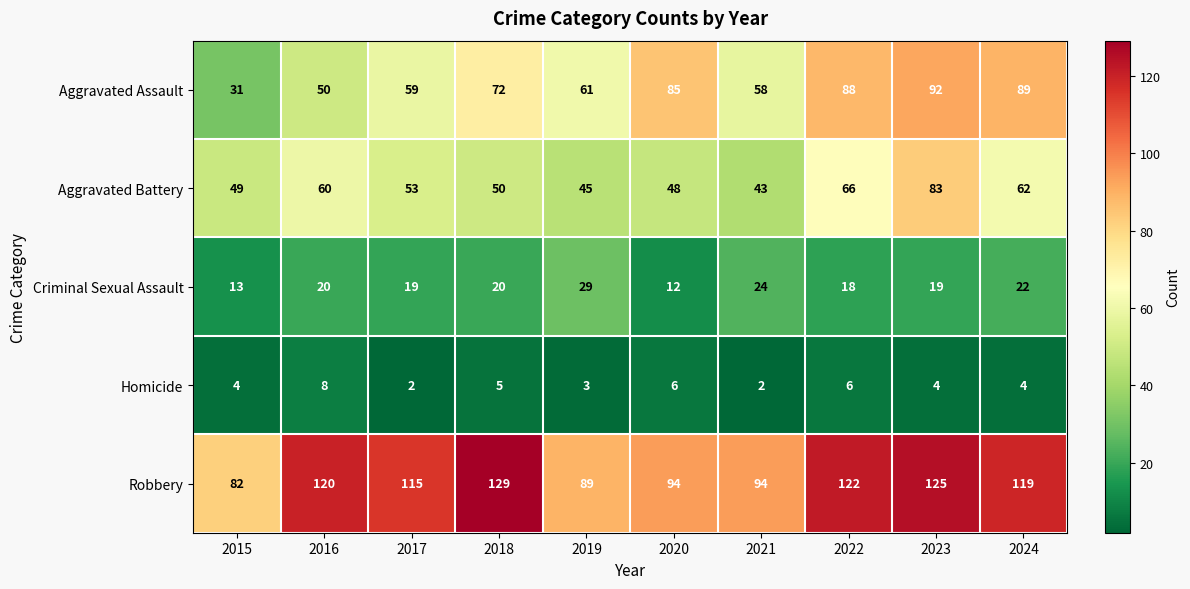

What is the sum of all Robbery values?

1089